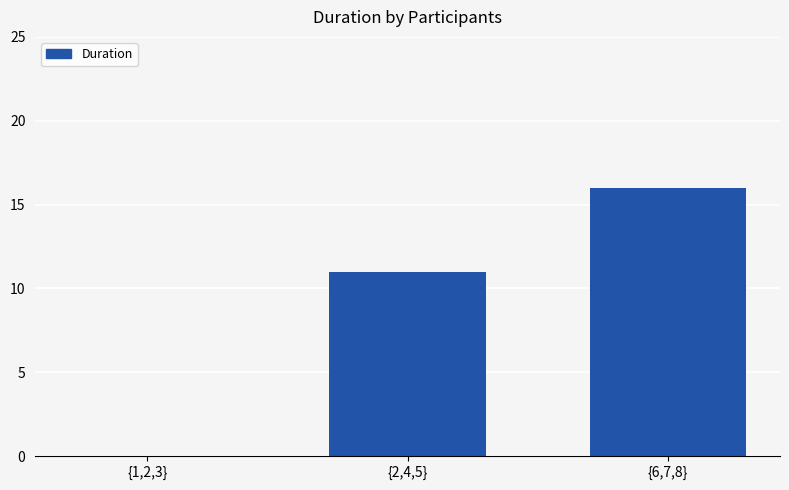

Is it true that the value at {6,7,8} is 16?

True